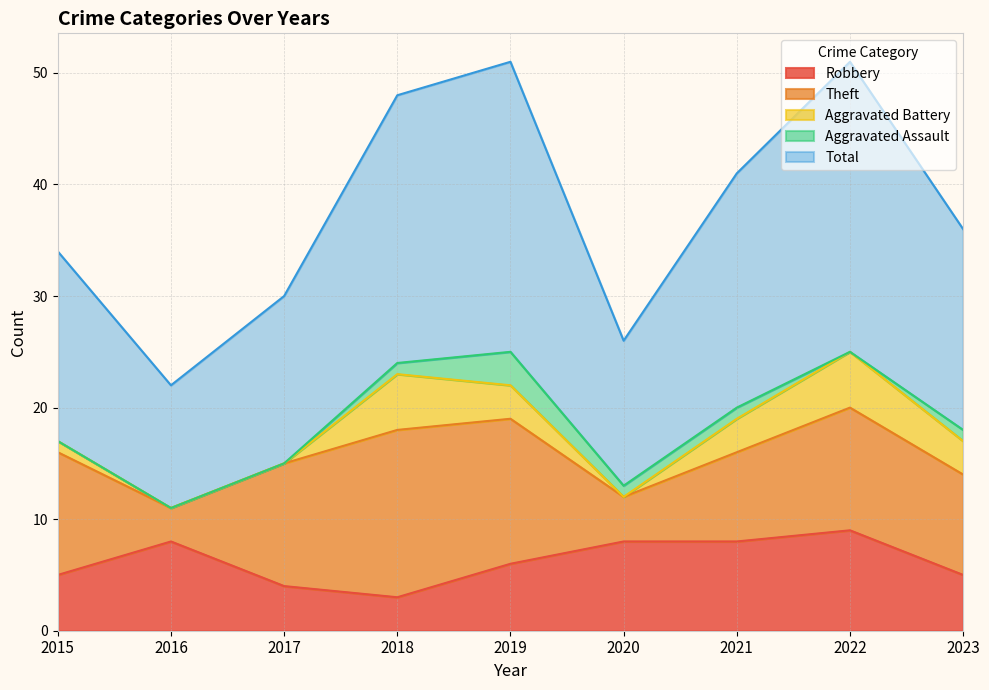

Which series has the largest total across all categories?

Total